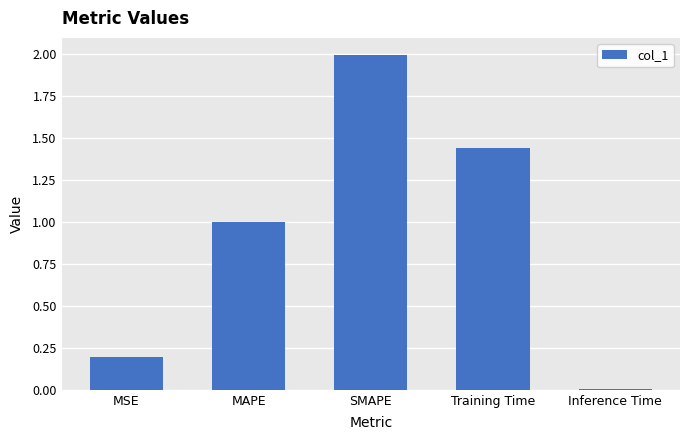

How many bars are there in total?

5